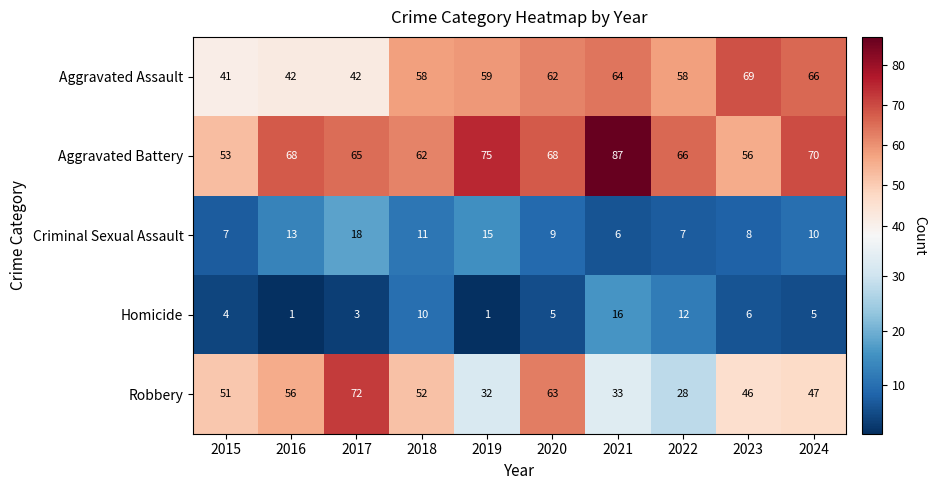

Is it true that Criminal Sexual Assault equals 7 at 2015?

True